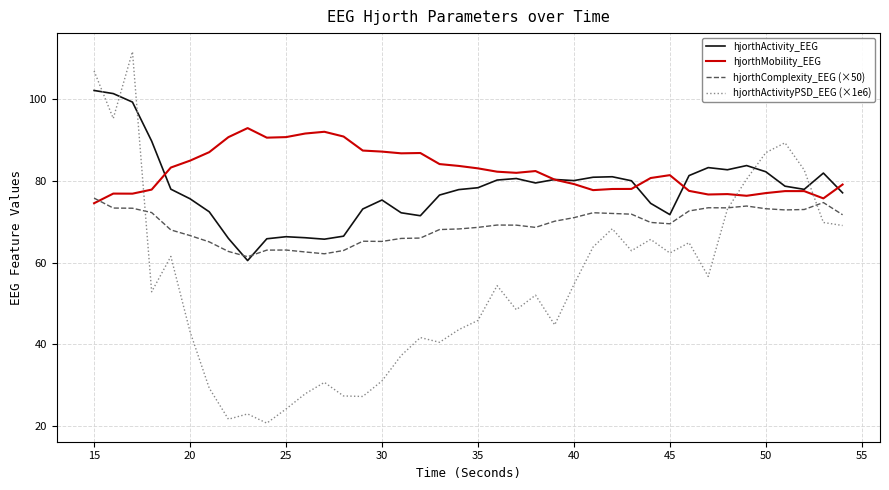

What is the minimum value shown in the chart?

20.7